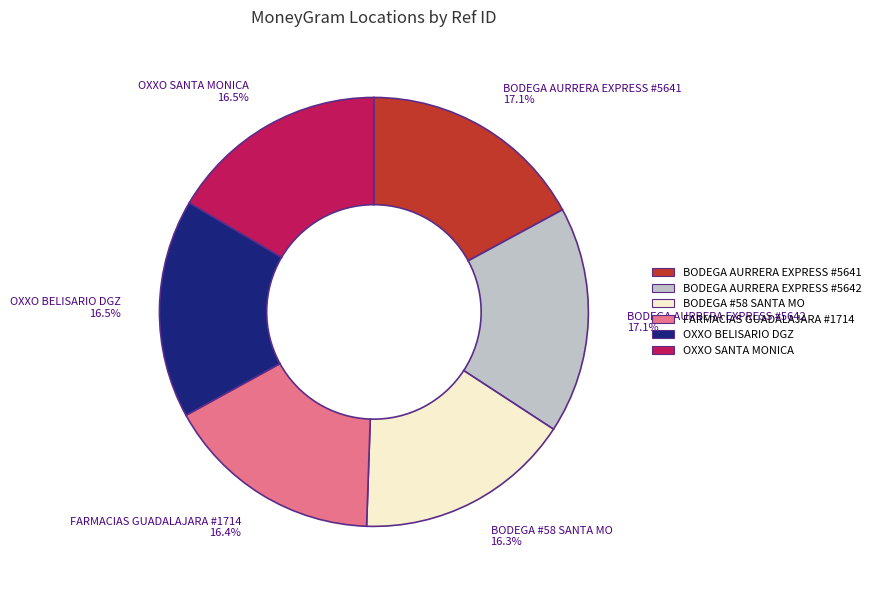

Does OXXO SANTA MONICA 16.5% account for over 50% of the chart?

No